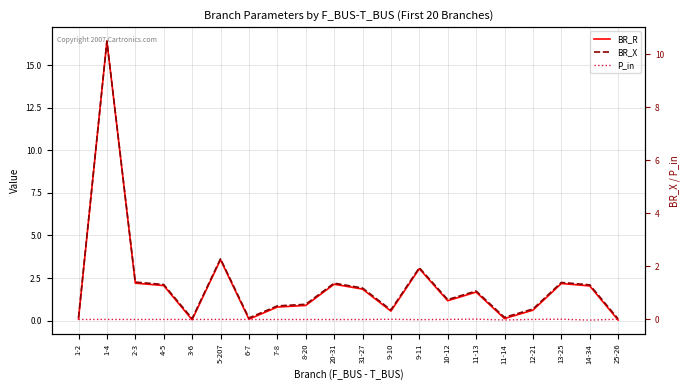

Reading left to right, list all the values displayed in this chart.

BR_R: 1-2=0.1	1-4=16.4	2-3=2.2	4-5=2.1	3-6=0.1	5-207=3.6	6-7=0.1	7-8=0.8	8-20=0.9	20-31=2.1	31-27=1.9	9-10=0.6	9-11=3.0	10-12=1.2	11-13=1.7	11-14=0.1	12-21=0.6	13-25=2.2	14-34=2.0	25-26=0.0
BR_X: 1-2=0.1	1-4=10.5	2-3=1.4	4-5=1.3	3-6=0.0	5-207=2.3	6-7=0.1	7-8=0.5	8-20=0.6	20-31=1.4	31-27=1.2	9-10=0.4	9-11=2.0	10-12=0.7	11-13=1.1	11-14=0.1	12-21=0.4	13-25=1.4	14-34=1.3	25-26=0.0
P_in: 1-2=-0.0	1-4=0.0	2-3=-0.0	4-5=0.0	3-6=-0.0	5-207=0.0	6-7=-0.0	7-8=-0.0	8-20=-0.0	20-31=-0.0	31-27=-0.0	9-10=0.0	9-11=-0.0	10-12=0.0	11-13=0.0	11-14=-0.0	12-21=0.0	13-25=0.0	14-34=-0.0	25-26=0.0